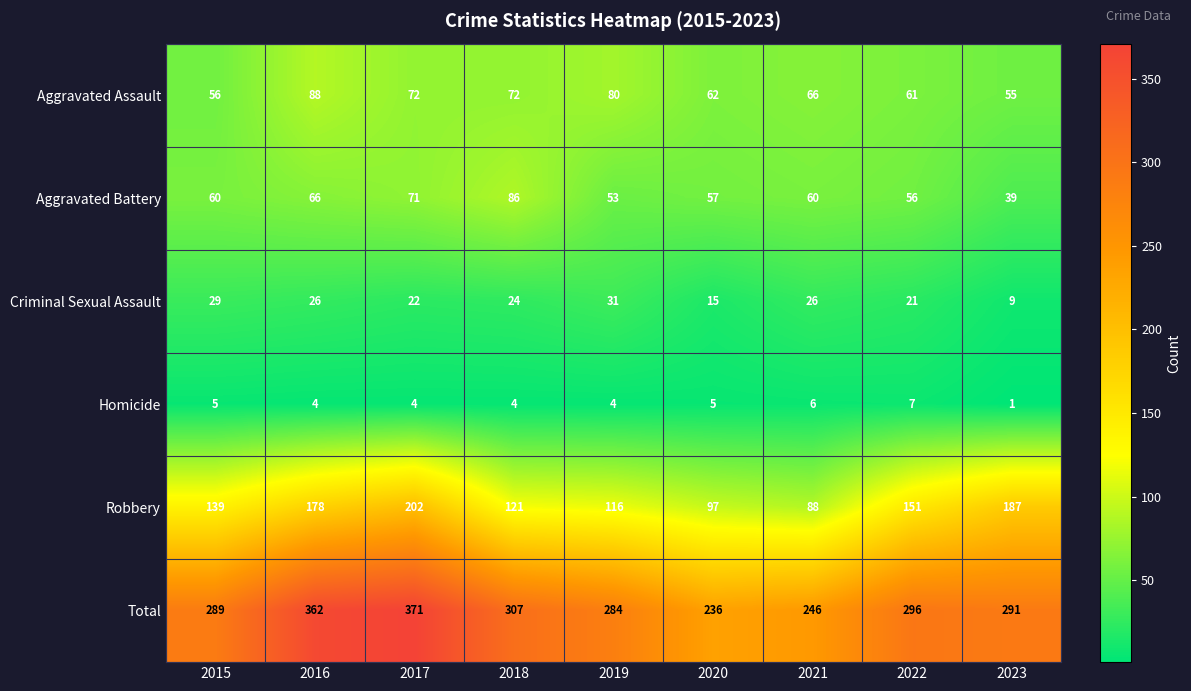

What is the maximum value for Homicide?

7